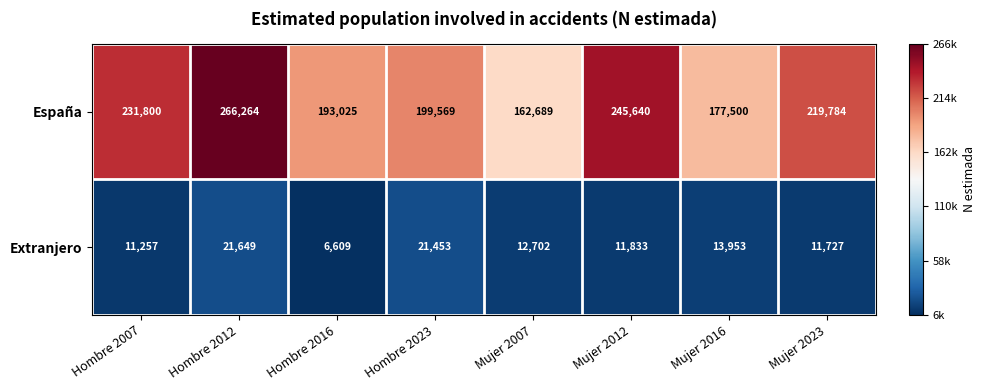

List the series in order of their overall mean, highest first.

España, Extranjero